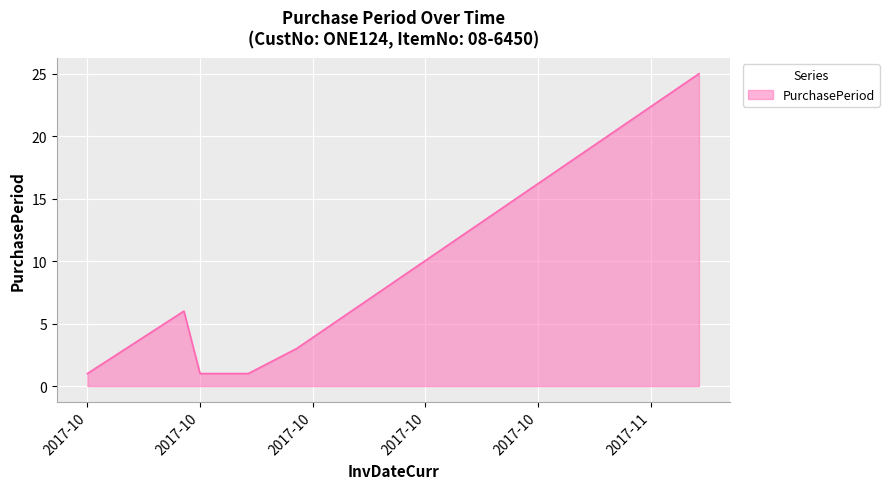

Reading right to left, what are all the values shown in this chart?

25	3	1	1	1	1	6	1